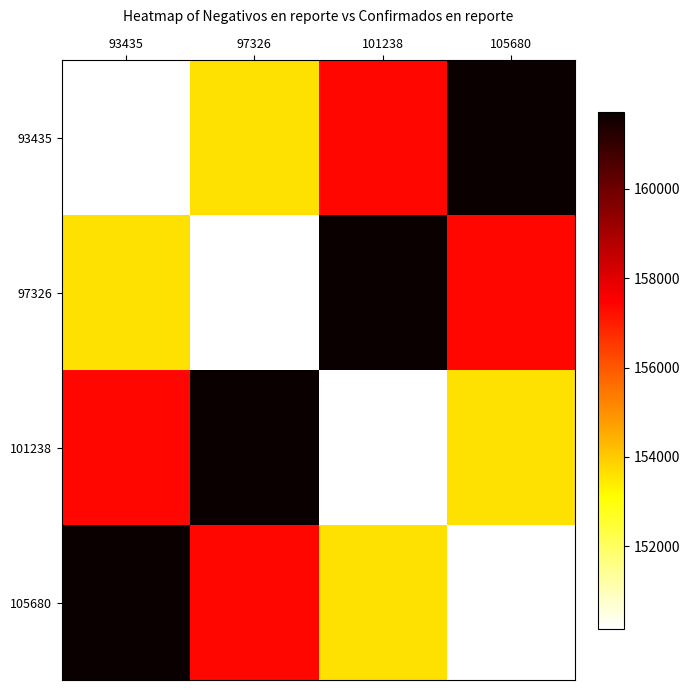

Reading left to right, transcribe all the data shown in this chart.

93435: 93435=150157	97326=153601	101238=157354	105680=161724
97326: 93435=153601	97326=150157	101238=161724	105680=157354
101238: 93435=157354	97326=161724	101238=150157	105680=153601
105680: 93435=161724	97326=157354	101238=153601	105680=150157